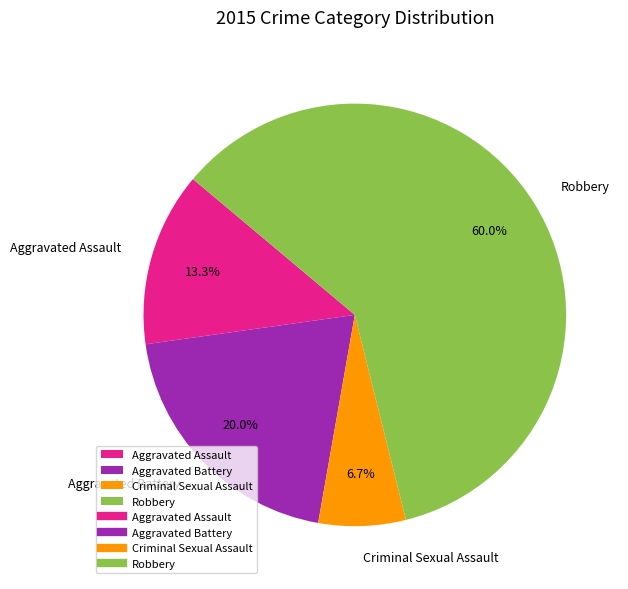

To the nearest percent, what is the combined percentage of Criminal Sexual Assault and Robbery?

67%